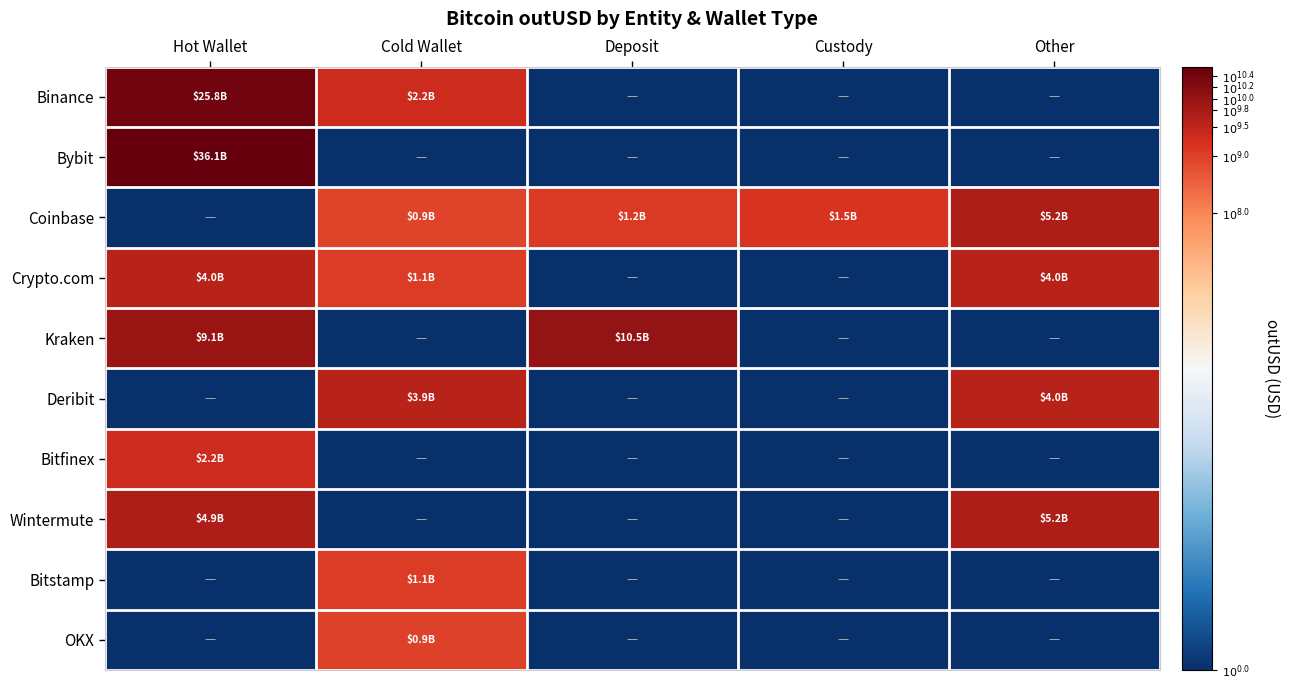

How many data points does each series have?

5